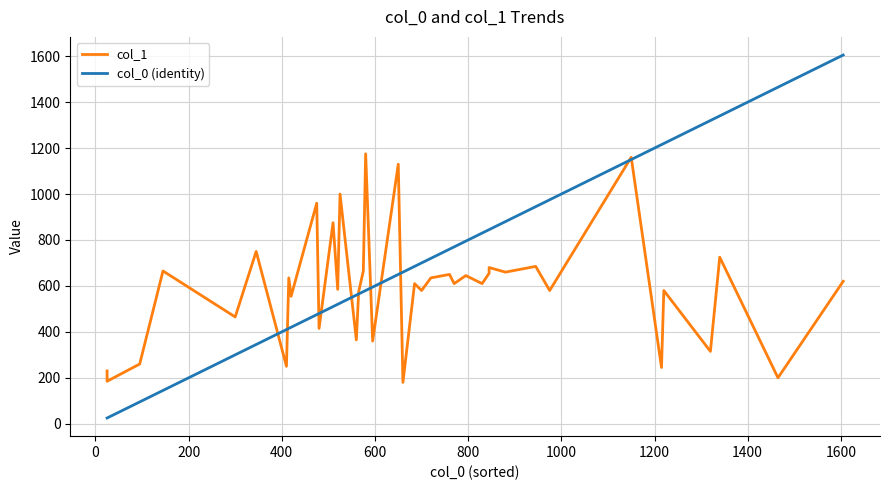

True or false: col_1 has a value of 169 at 22.

False